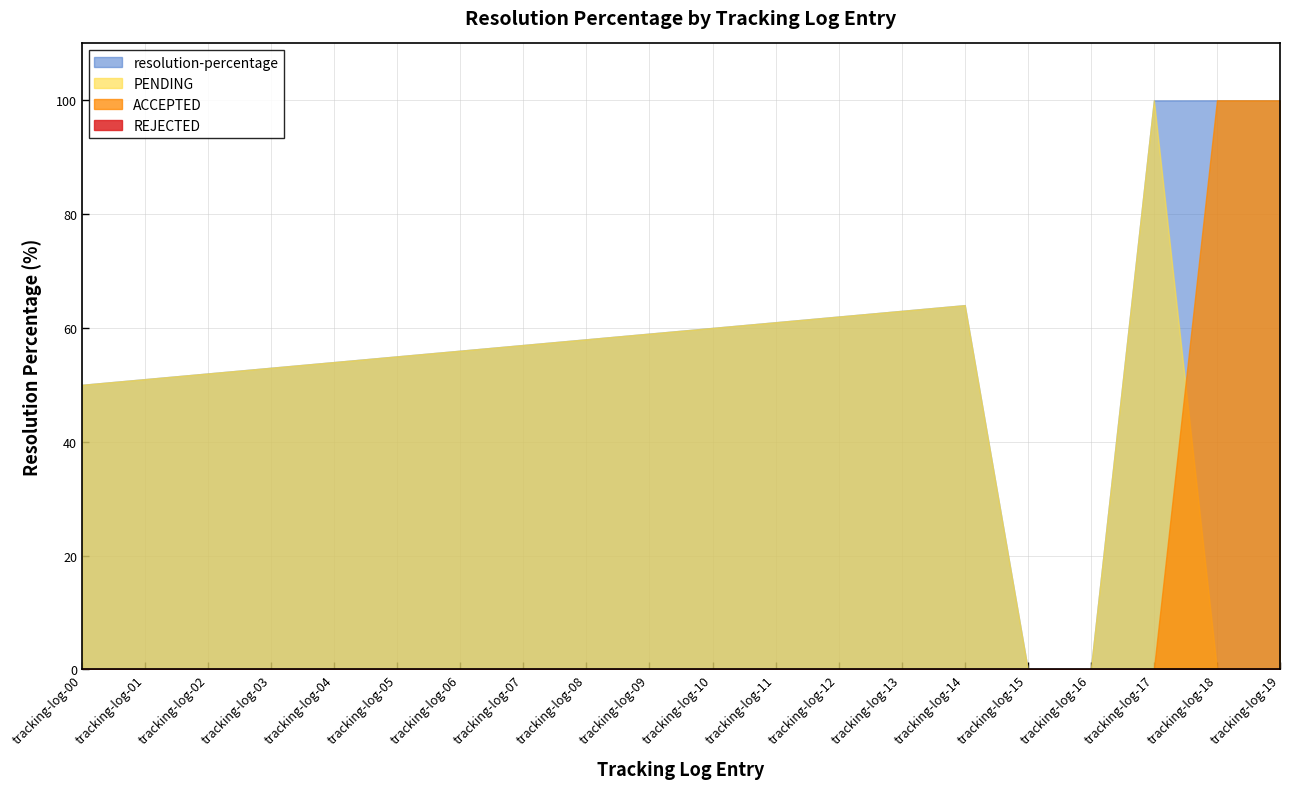

Which category has the lowest value in the PENDING series?

tracking-log-15